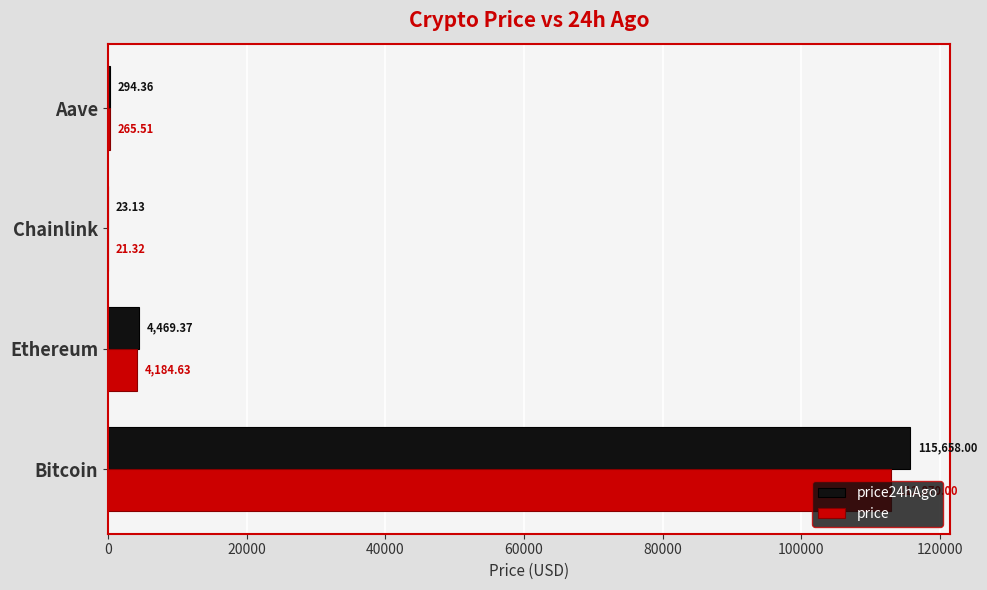

What is the sum of all price values?

117341.5